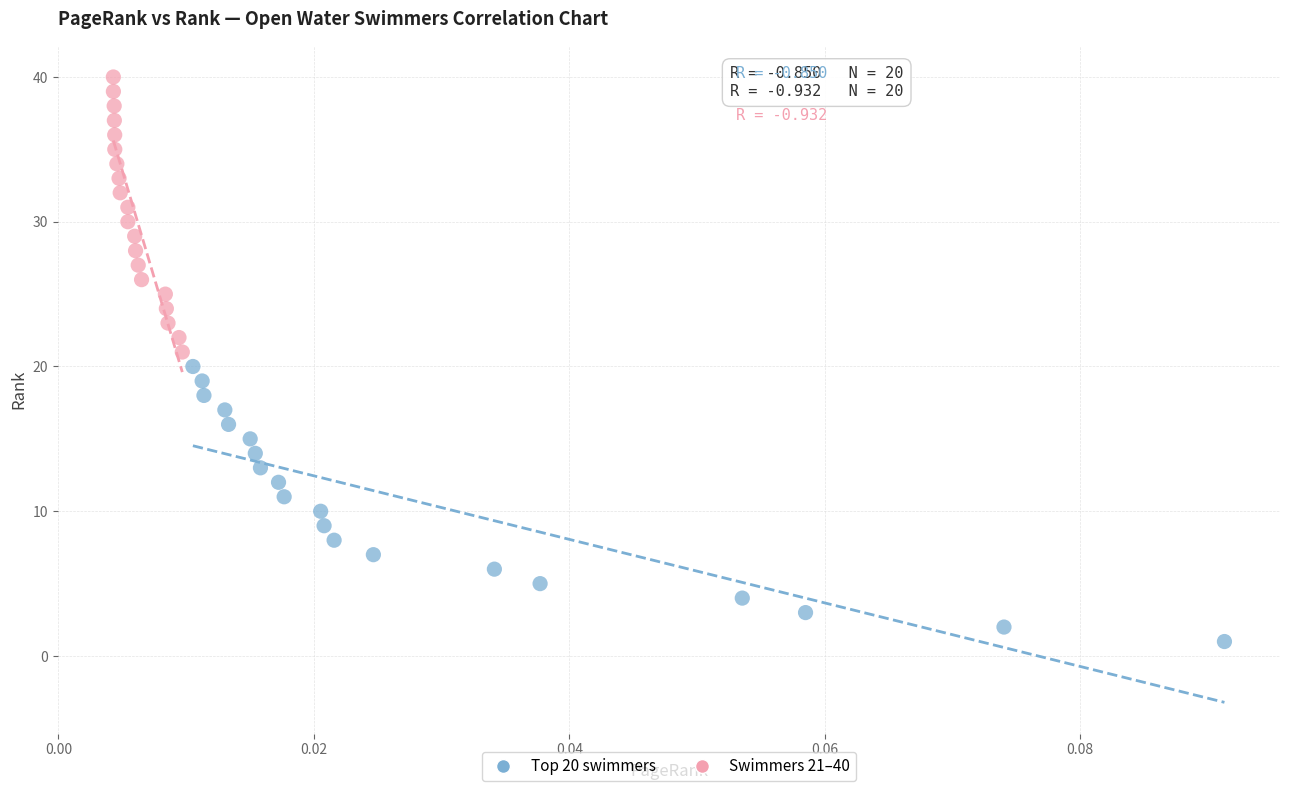

Which series contains the highest Y value?

Swimmers 21–40